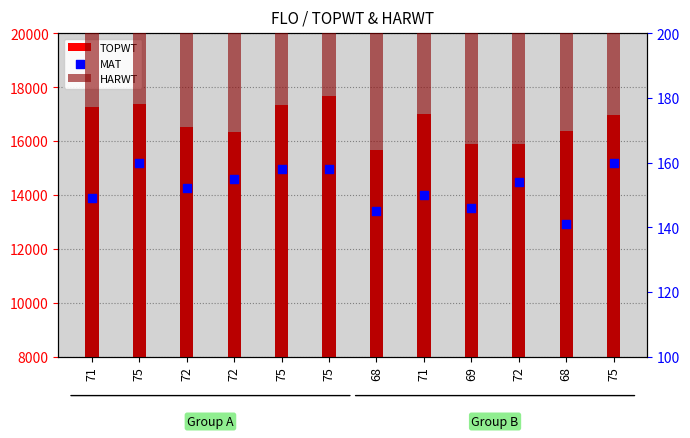

Is the value of MAT at 72 greater than the value of HARWT at 69?

No